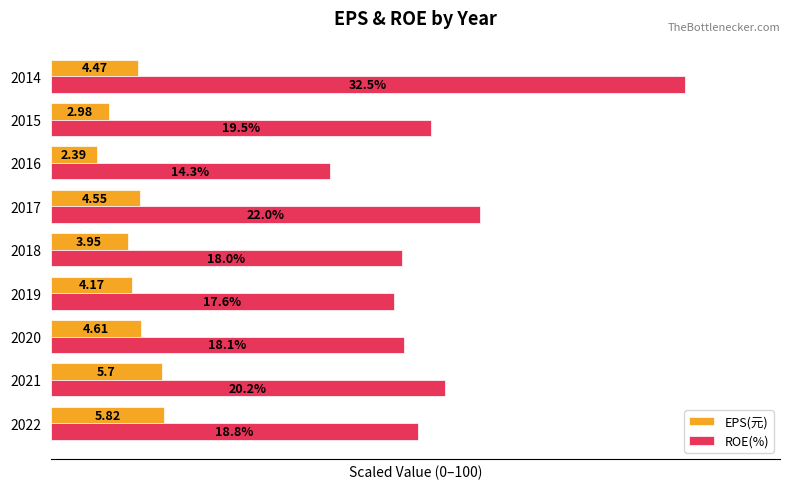

Reading right to left, what are all the values shown in this chart?

EPS(元): 13.8	9.2	7.4	14.0	12.2	12.8	14.2	17.5	17.9
ROE(%): 100.0	60.0	44.0	67.7	55.4	54.2	55.7	62.2	57.8